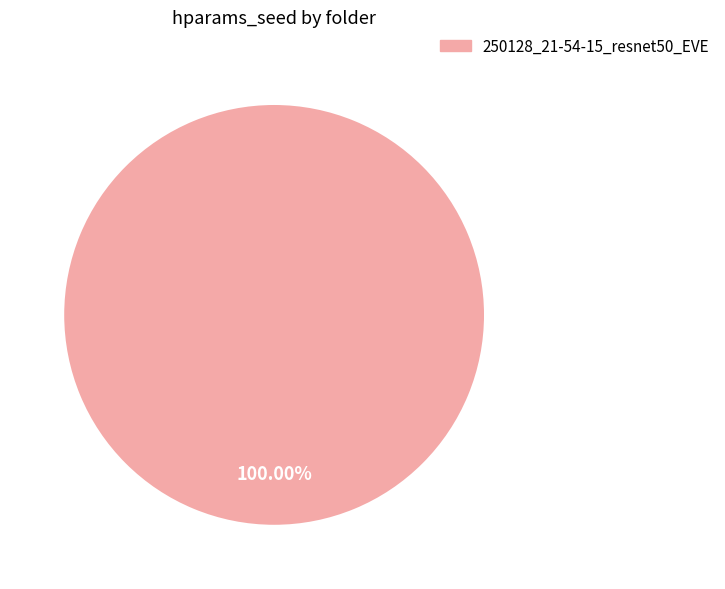

Is there a majority slice in this chart?

Yes